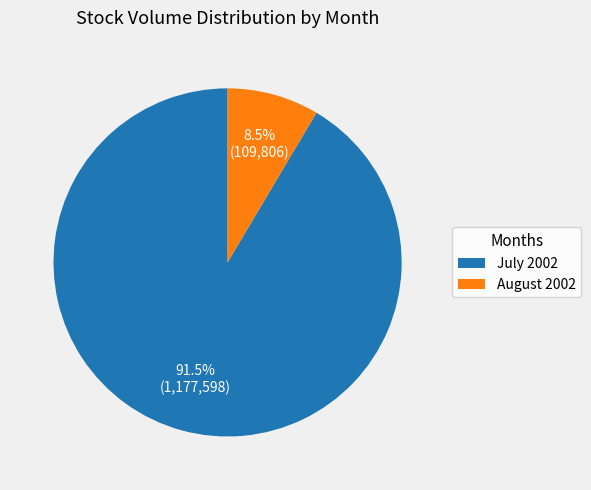

Is there a majority slice in this chart?

Yes